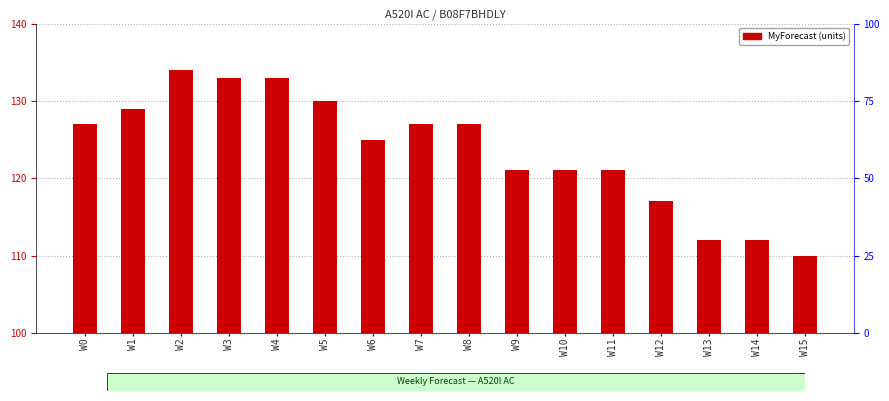

Reading right to left, list all the values displayed in this chart.

W15=110	W14=112	W13=112	W12=117	W11=121	W10=121	W9=121	W8=127	W7=127	W6=125	W5=130	W4=133	W3=133	W2=134	W1=129	W0=127